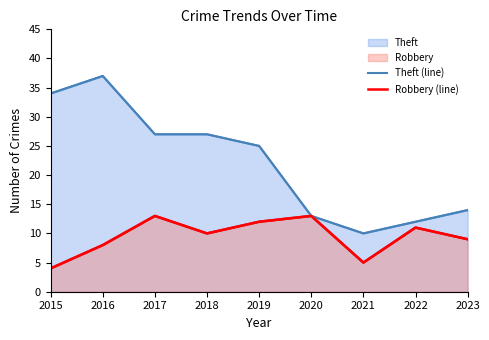

What is the total value across all series at 2017?

40